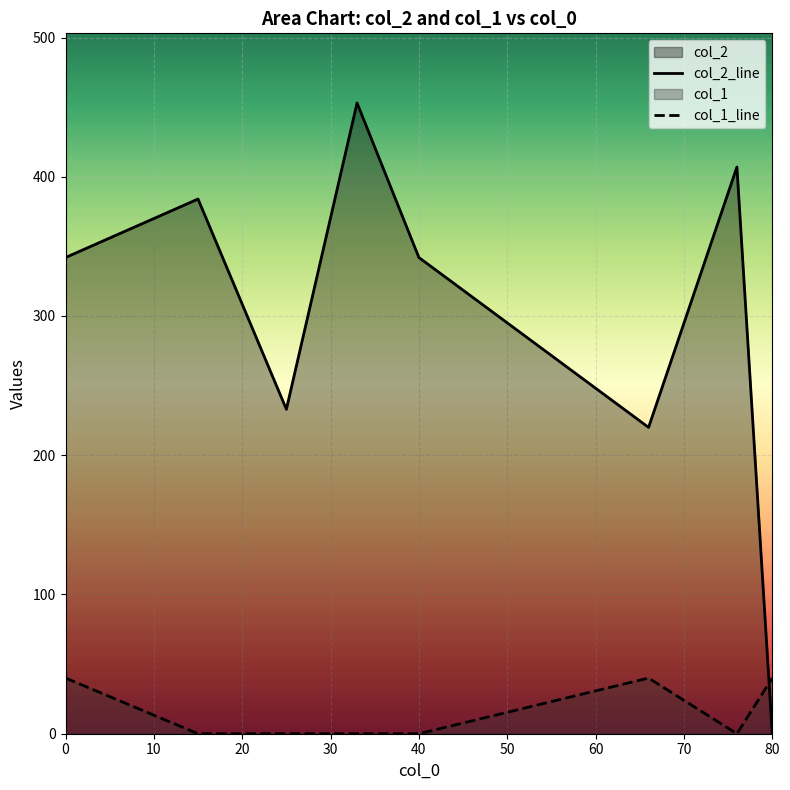

Count the col_1_line values in the range 0 to 40.

8